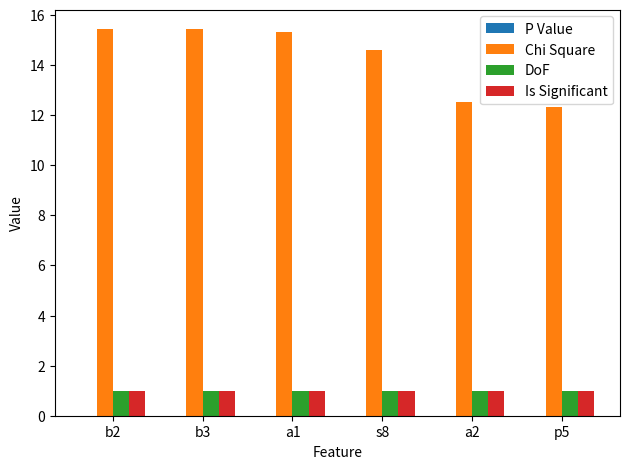

Is it true that DoF equals 0.5 at b2?

False